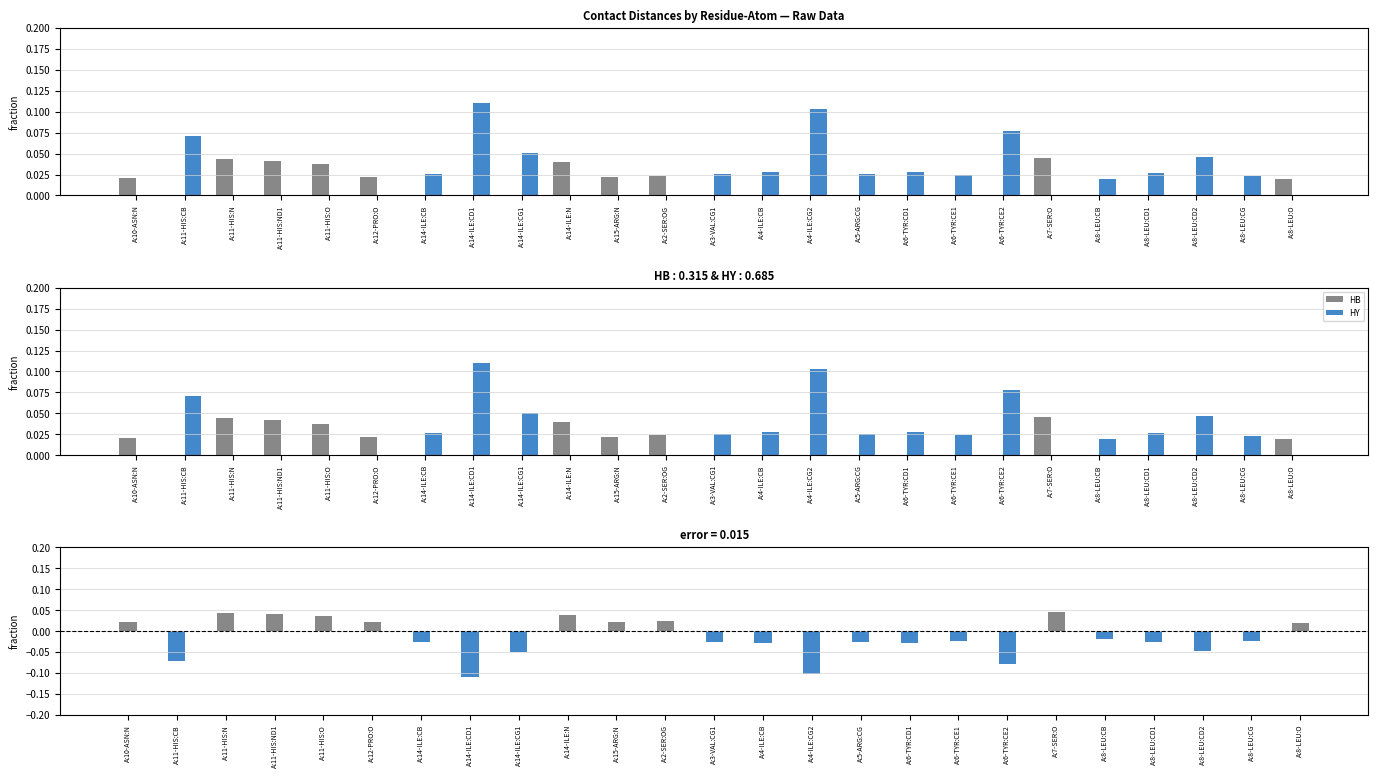

Where is HB - HY nearest to the value 0?

A:8-LEU:CB